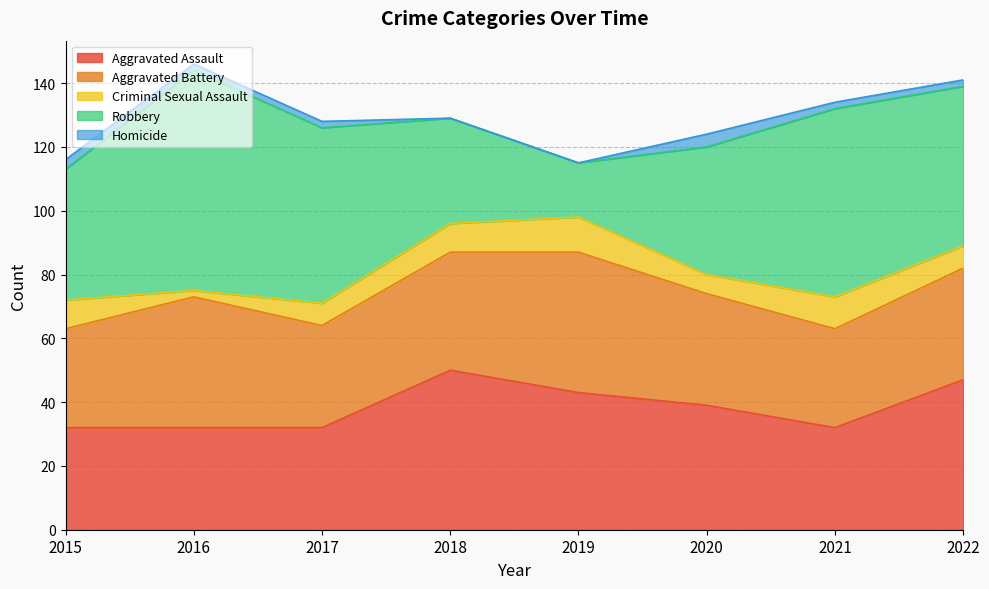

What is the value of the Aggravated Battery point at the 7th from the left?

31